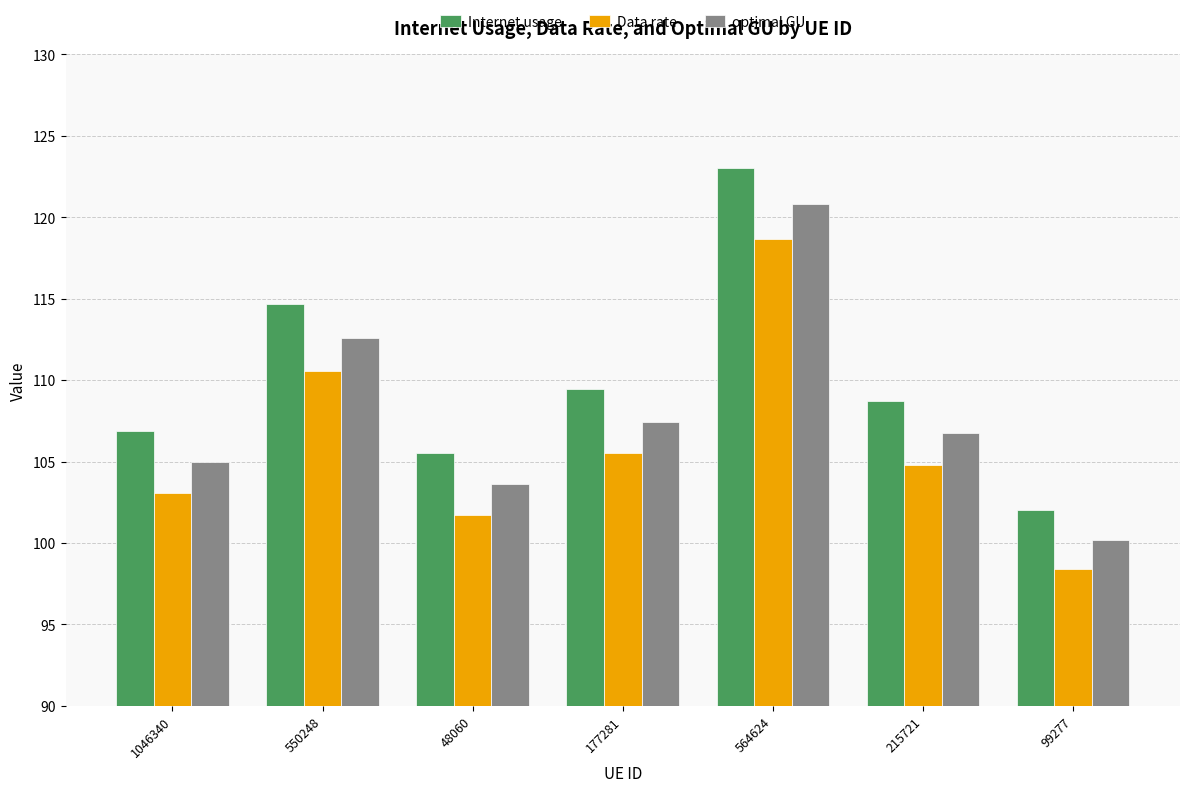

Reading left to right, what are all the values shown in this chart?

Internet usage: 1046340=106.9	550248=114.7	48060=105.5	177281=109.4	564624=123.0	215721=108.7	99277=102.0
Data rate: 1046340=103.1	550248=110.6	48060=101.7	177281=105.5	564624=118.7	215721=104.8	99277=98.4
optimal GU: 1046340=105.0	550248=112.6	48060=103.6	177281=107.5	564624=120.8	215721=106.7	99277=100.2